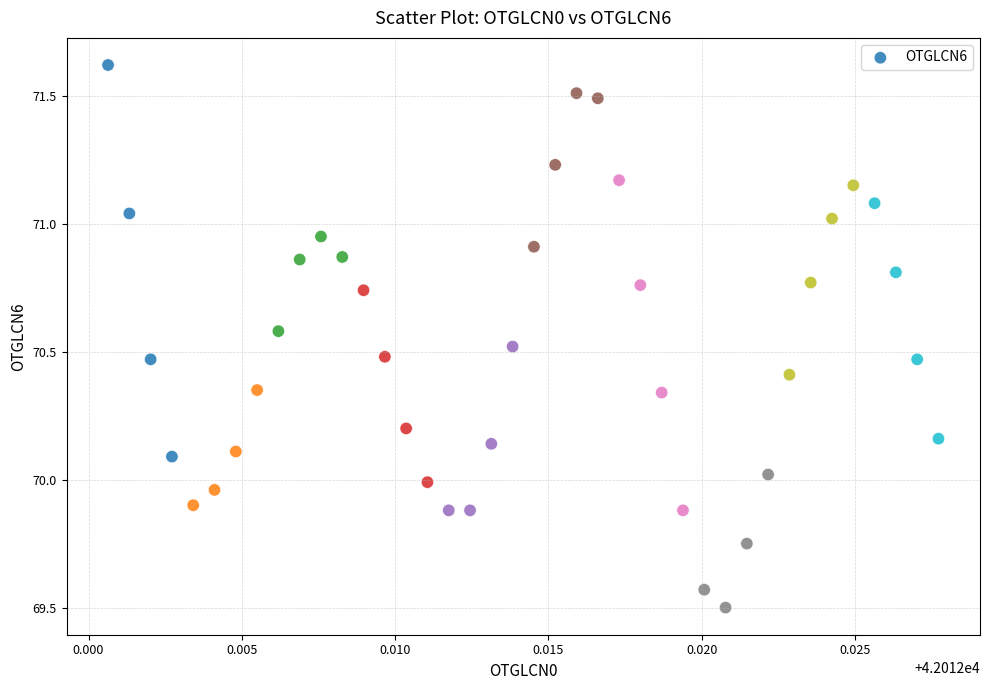

Count the number of points in this scatter plot.

40